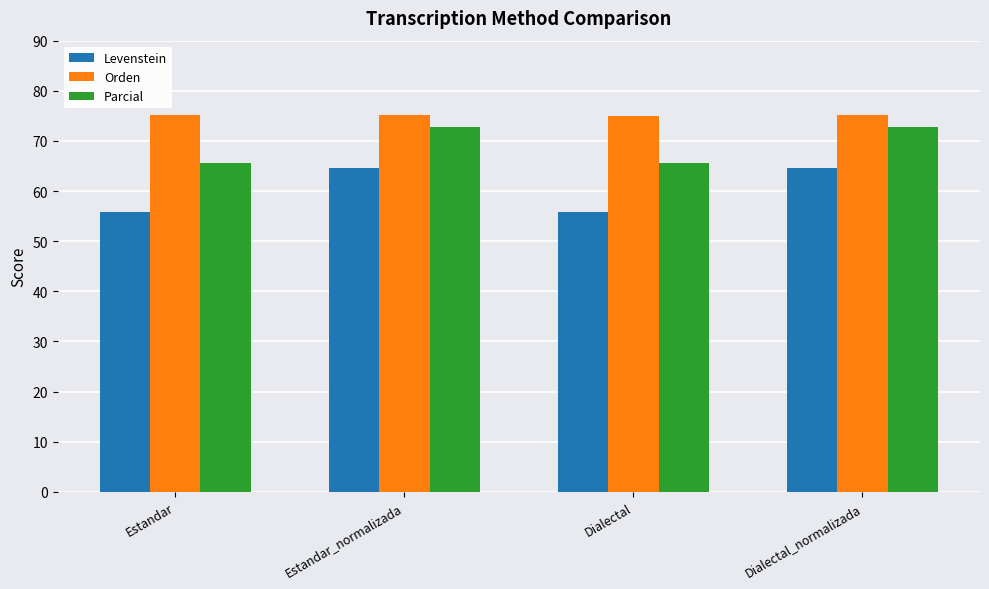

Is the value of Levenstein at Dialectal_normalizada greater than the value of Parcial at Estandar_normalizada?

No